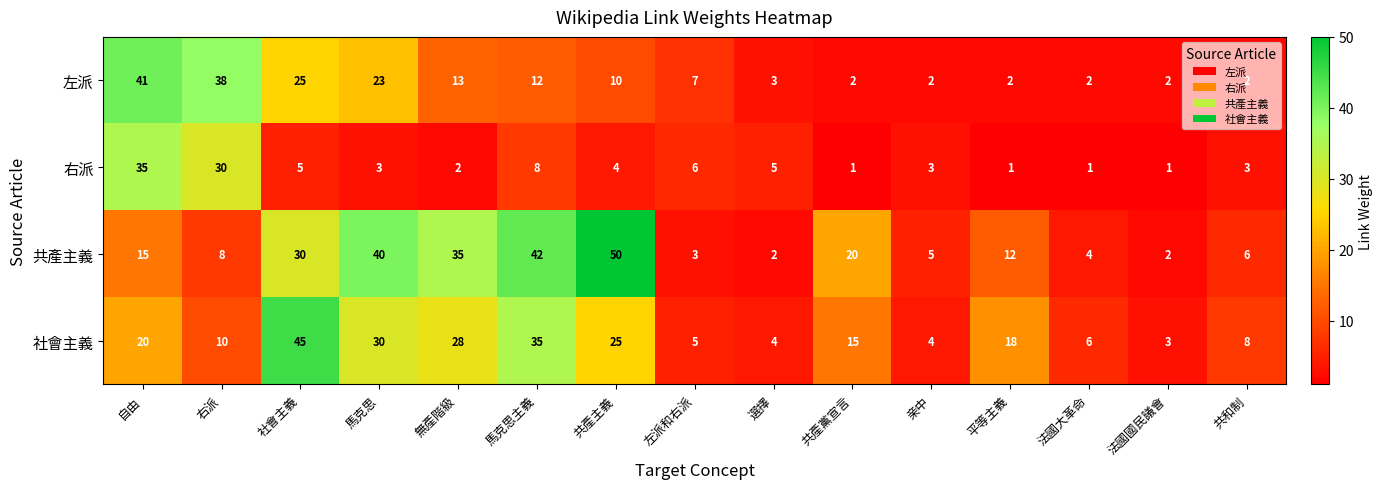

At which label does 右派 reach its peak?

自由